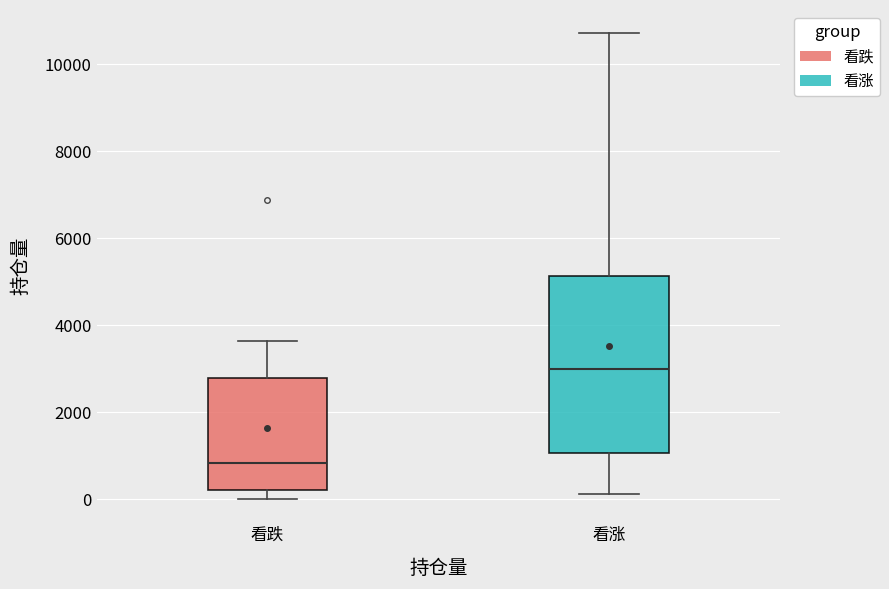

Reading left to right, read every box against the y-axis: the position of its median line, the range the box covers, and the ends of its whiskers. The values are not printed on the chart, so give them approximately, as read against the axis.

看跌: median 800, box 200 to 2800, whiskers 0 to 3600
看涨: median 3000, box 1000 to 5200, whiskers 200 to 10800